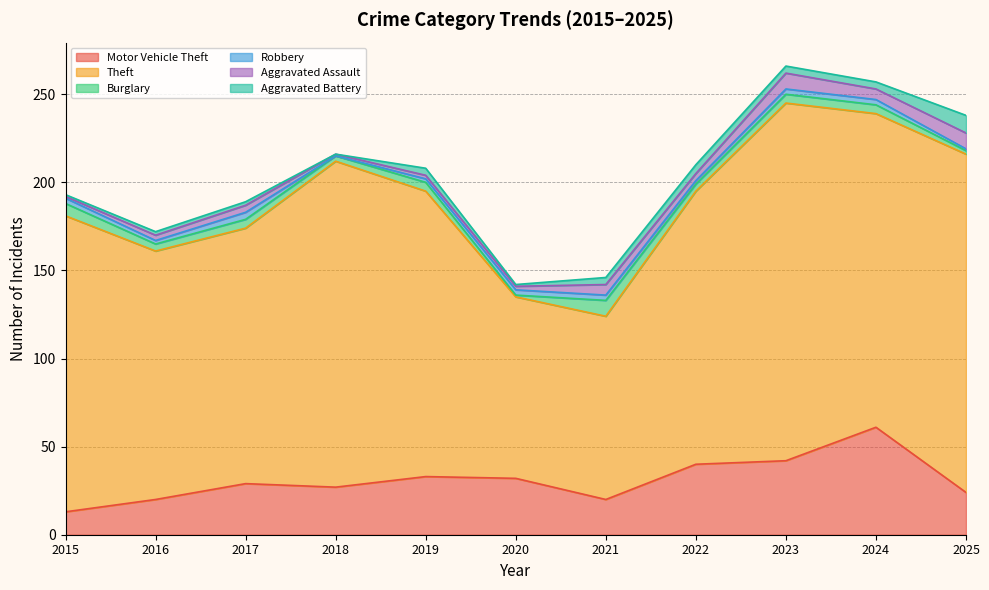

At which label does Aggravated Assault first exceed 4?

2021